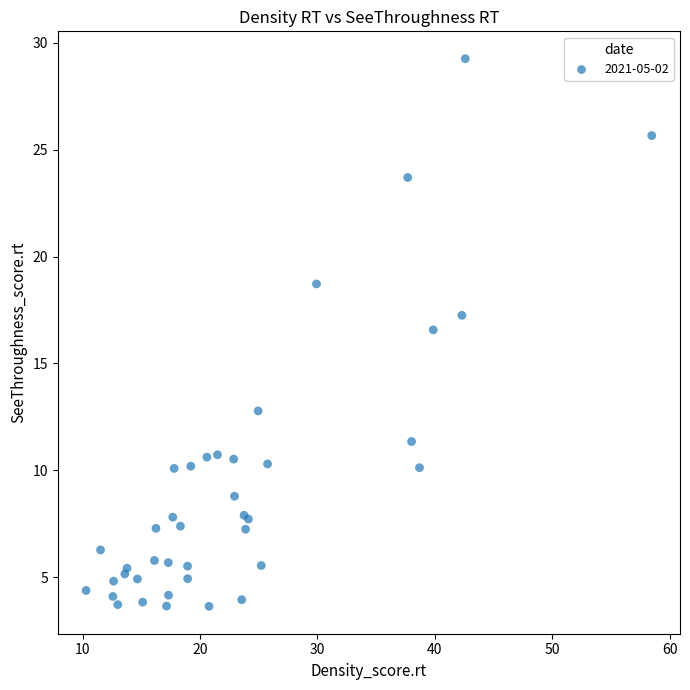

What Y value in the scatter plot is closest to 16?

16.6